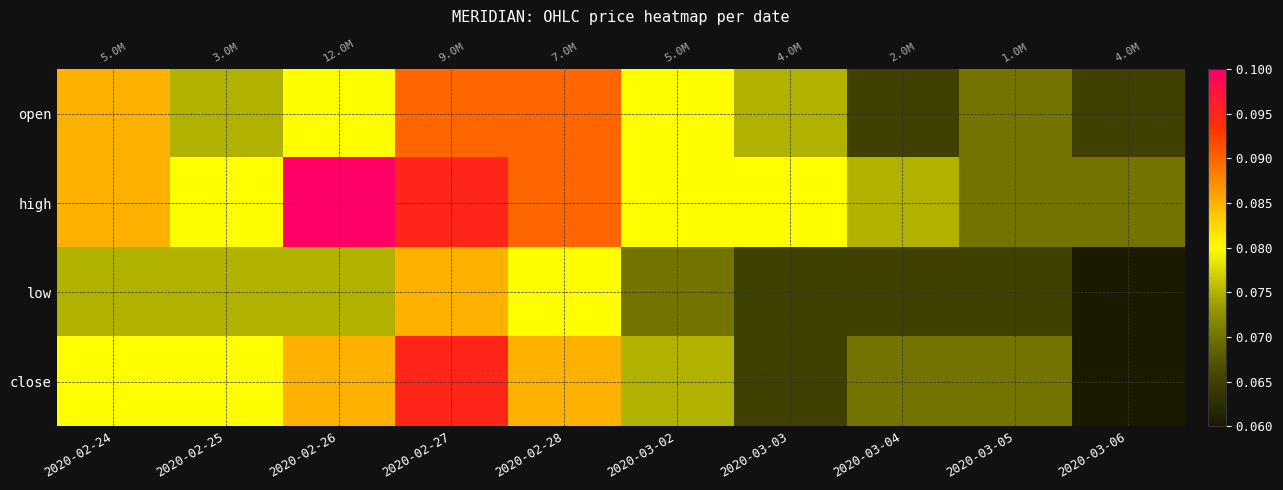

True or false: close has a value of 0.1 at 2020-02-28.

True